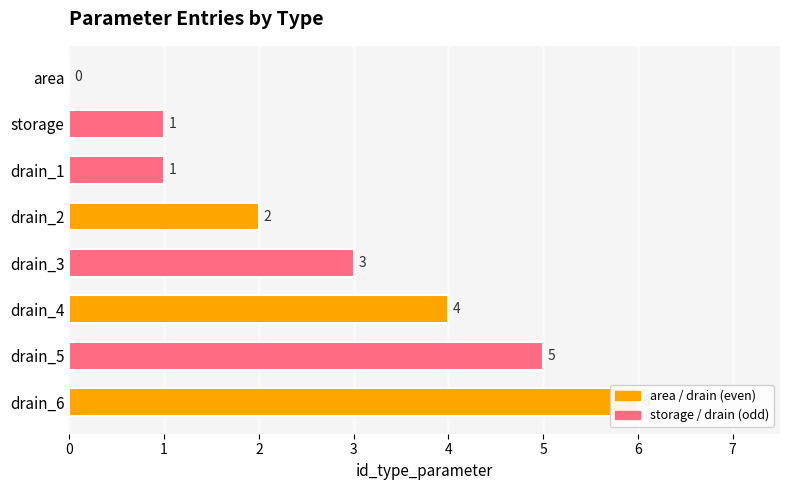

What is the sum of the values at drain_2 and drain_1?

3